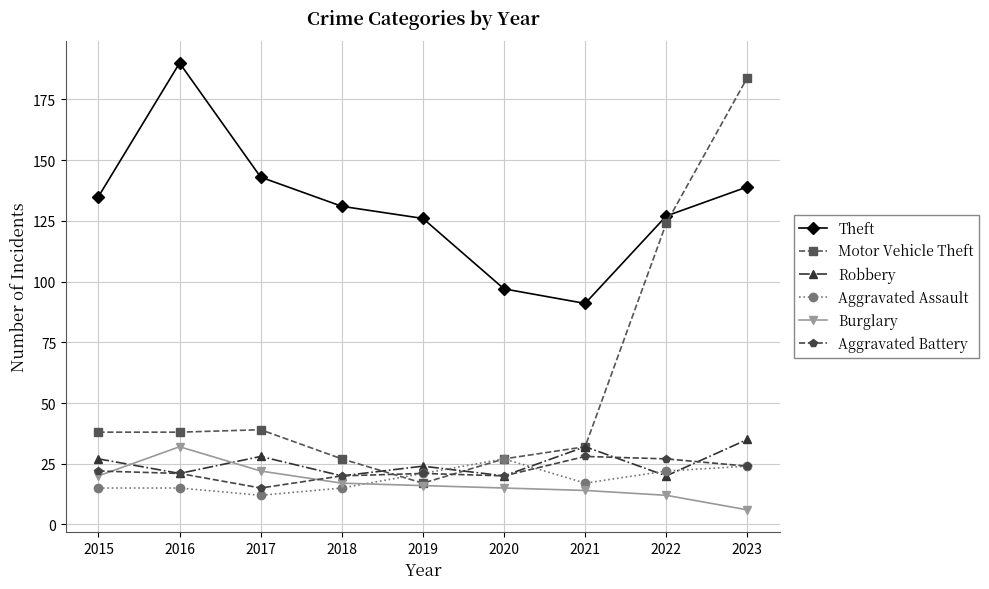

The value of Robbery at 2016 is 21. True or false?

True